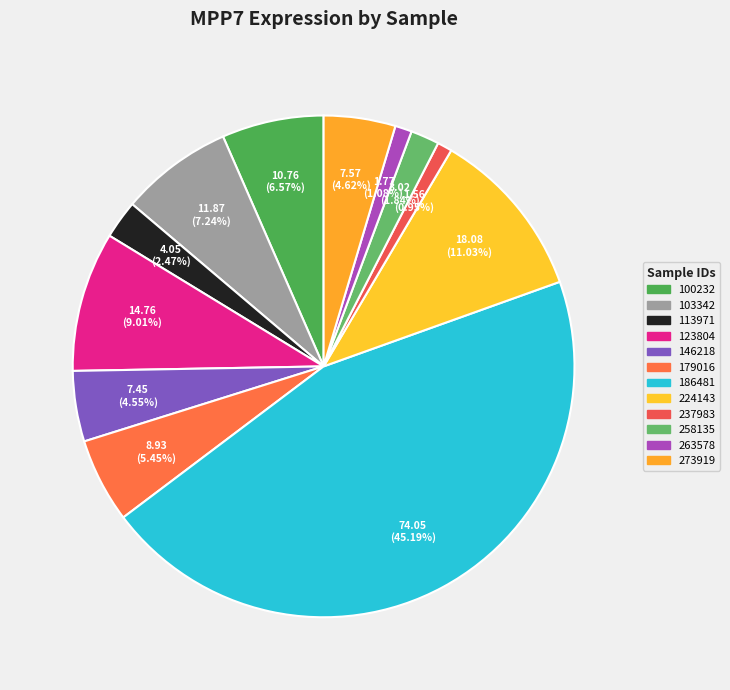

Rank the categories by value from highest to lowest.

186481, 224143, 123804, 103342, 100232, 179016, 273919, 146218, 113971, 258135, 263578, 237983